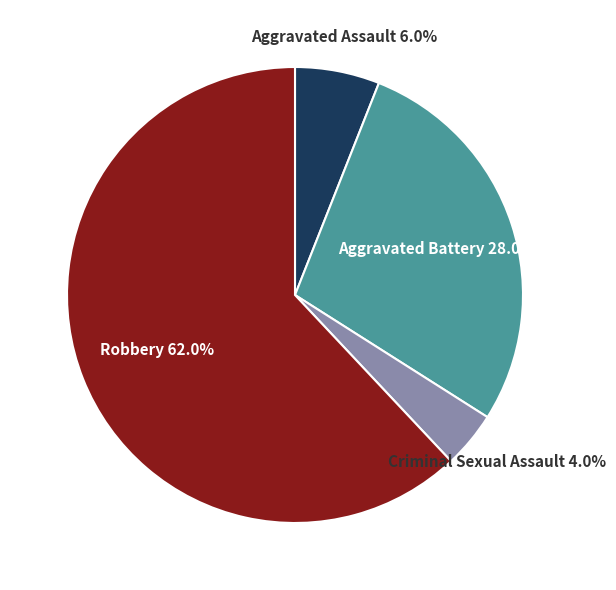

Is there a majority slice in this chart?

Yes